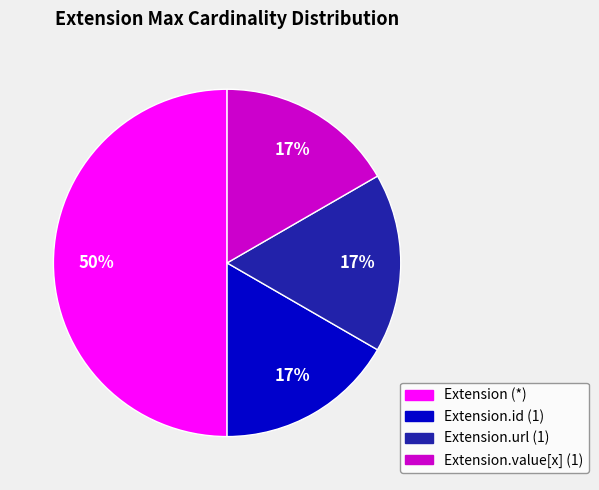

To the nearest percent, what is the average slice percentage?

25%